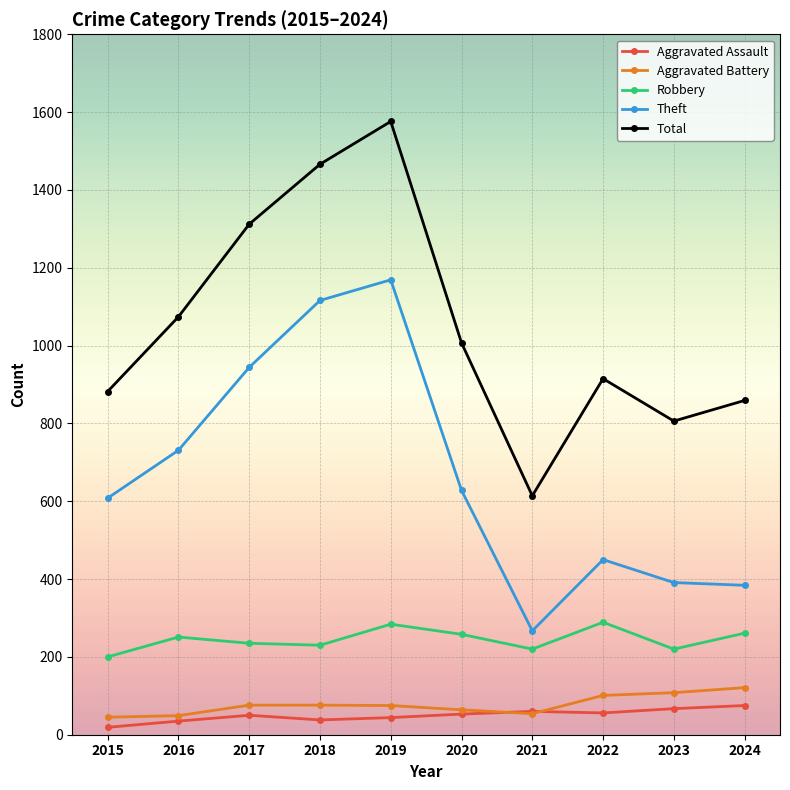

What is the difference between the highest and lowest values at 2017?

1262